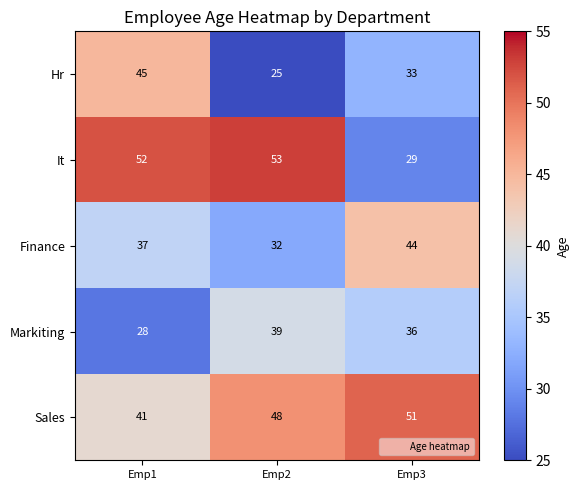

How many data points does each series have?

3